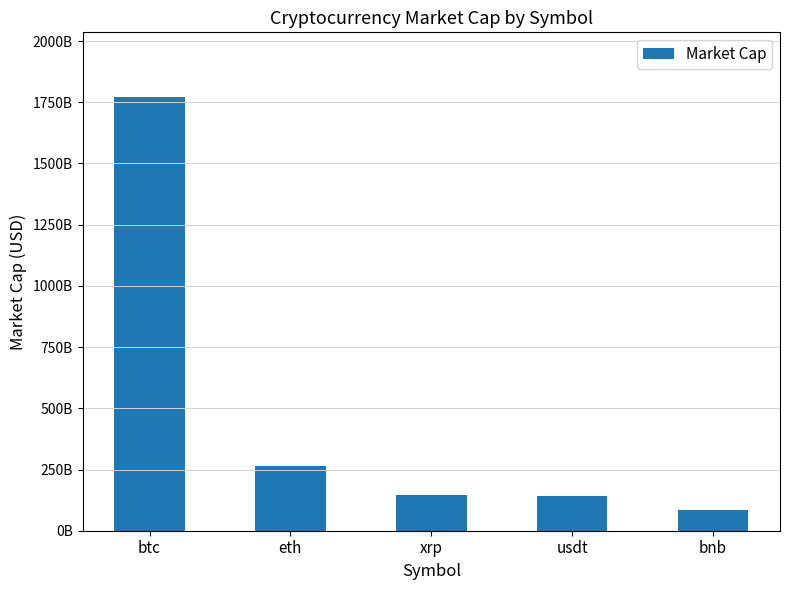

Which category has the highest value across all series?

btc